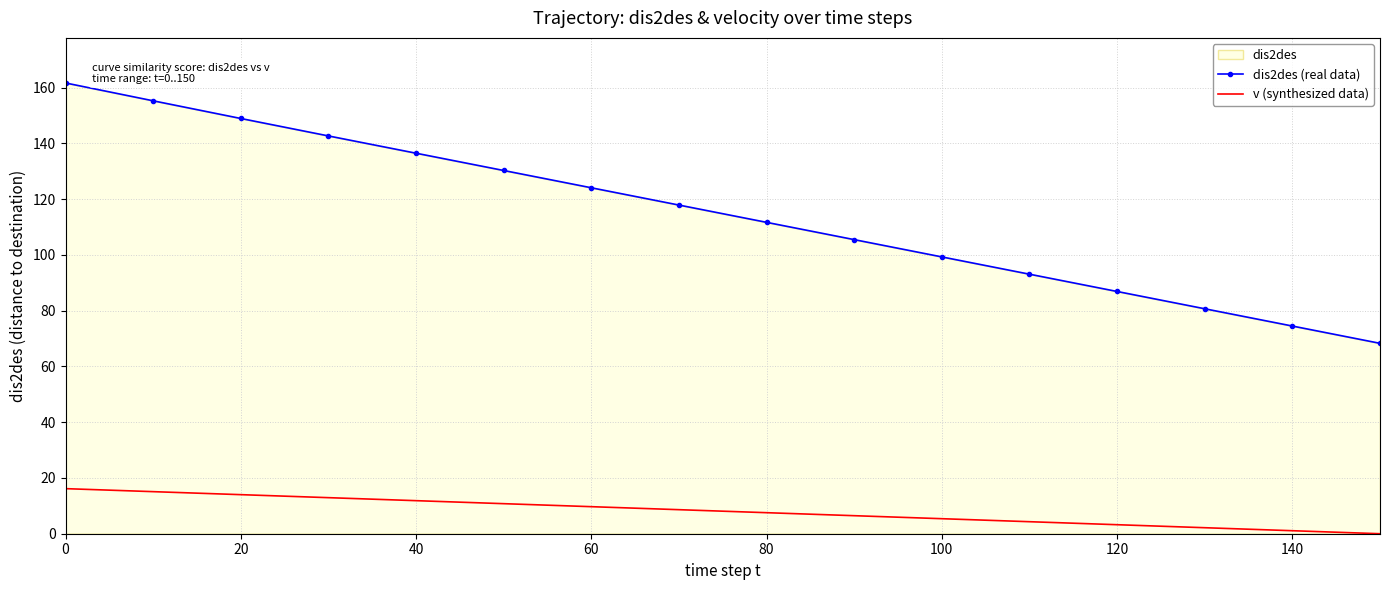

True or false: dis2des (real data) and v (synthesized data) cross at least once.

False